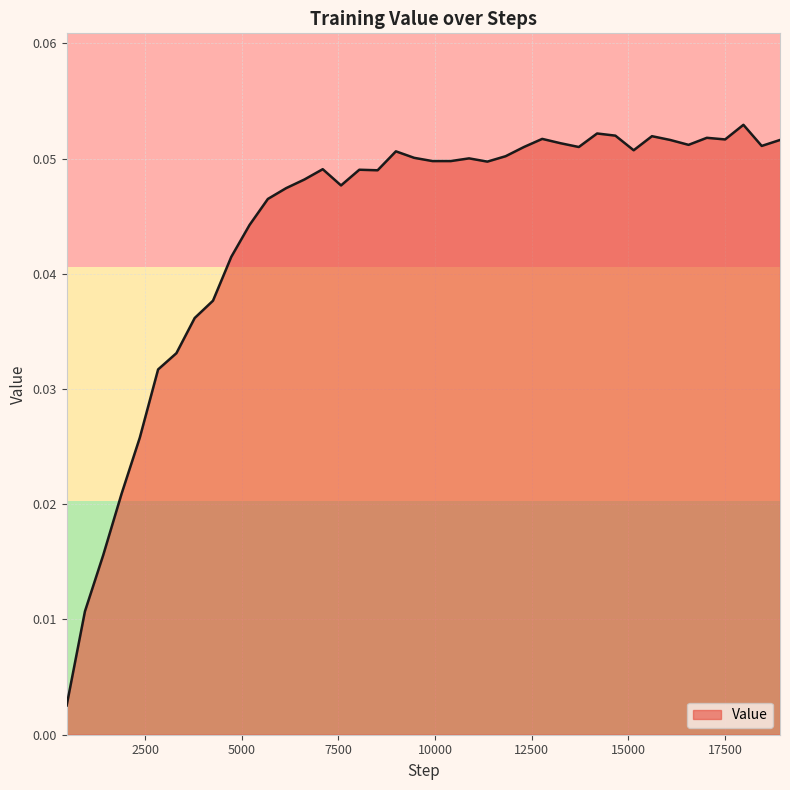

Reading right to left, list all the values displayed in this chart.

18920=0.1	18447=0.1	17974=0.1	17501=0.1	17028=0.1	16555=0.1	16082=0.1	15609=0.1	15136=0.1	14663=0.1	14190=0.1	13717=0.1	13244=0.1	12771=0.1	12298=0.1	11825=0.1	11352=0.0	10879=0.1	10406=0.0	9933=0.0	9460=0.1	8987=0.1	8514=0.0	8041=0.0	7568=0.0	7095=0.0	6622=0.0	6149=0.0	5676=0.0	5203=0.0	4730=0.0	4257=0.0	3784=0.0	3311=0.0	2838=0.0	2365=0.0	1892=0.0	1419=0.0	946=0.0	473=0.0